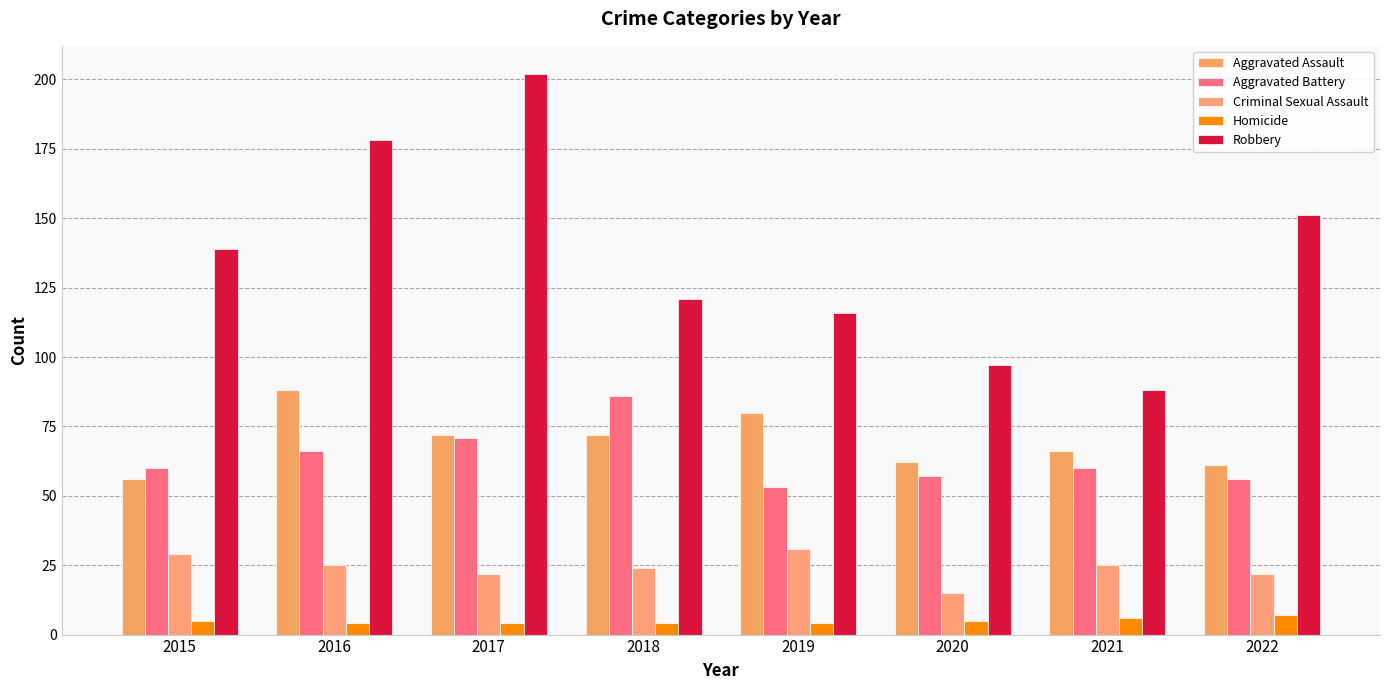

What is the difference between the second highest and second lowest values in the Aggravated Battery series?

15